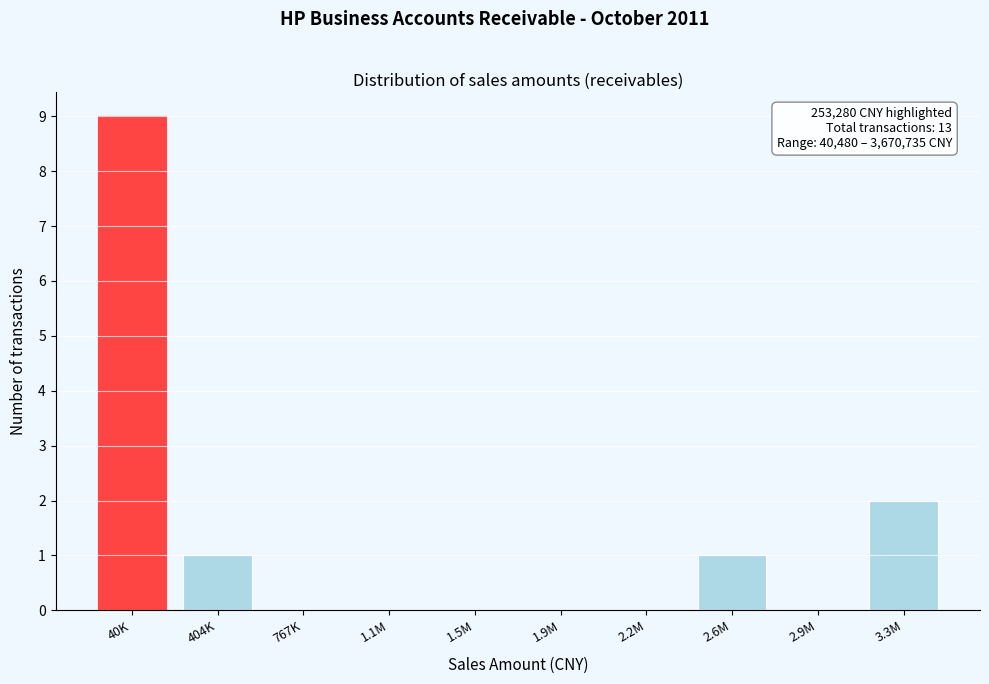

Reading right to left, what are all the values shown in this chart?

3.3M=2	2.9M=0	2.6M=1	2.2M=0	1.9M=0	1.5M=0	1.1M=0	767K=0	404K=1	40K=9